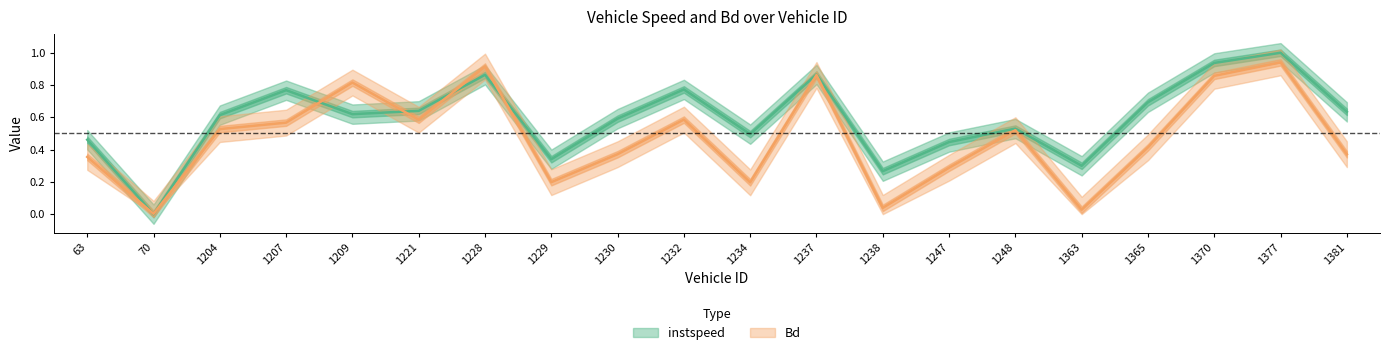

Rank the series by their average value, from highest to lowest.

instspeed, Bd